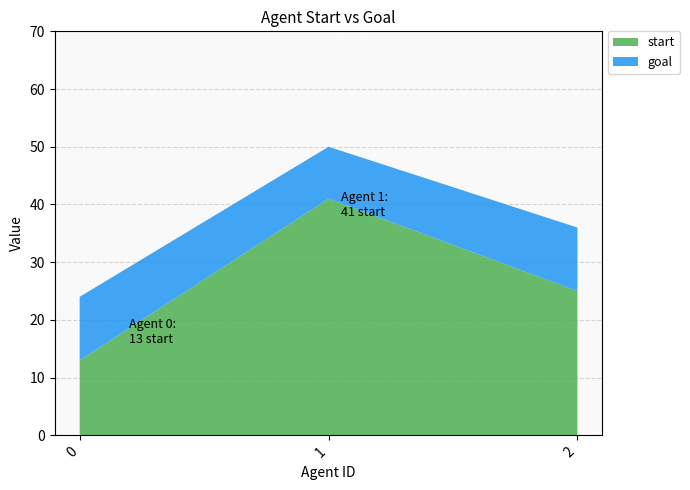

Reading right to left, list all the values displayed in this chart.

start: 2=25	1=41	0=13
goal: 2=11	1=9	0=11